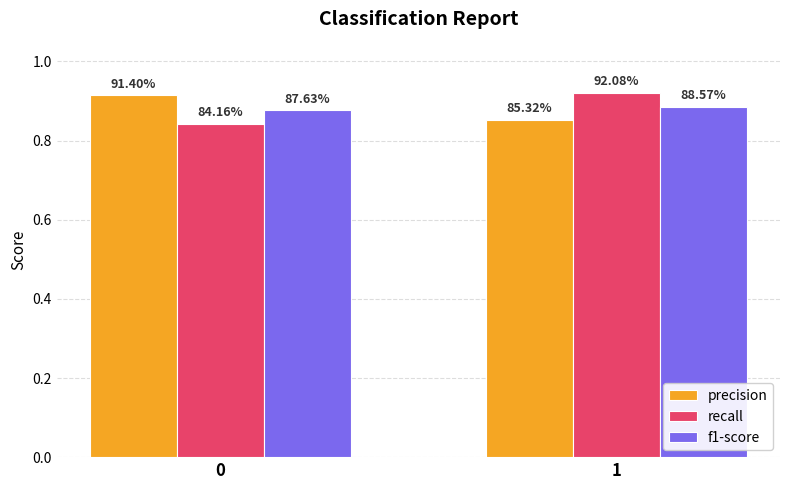

The precision series shows 0.2 at 1. True or false?

False